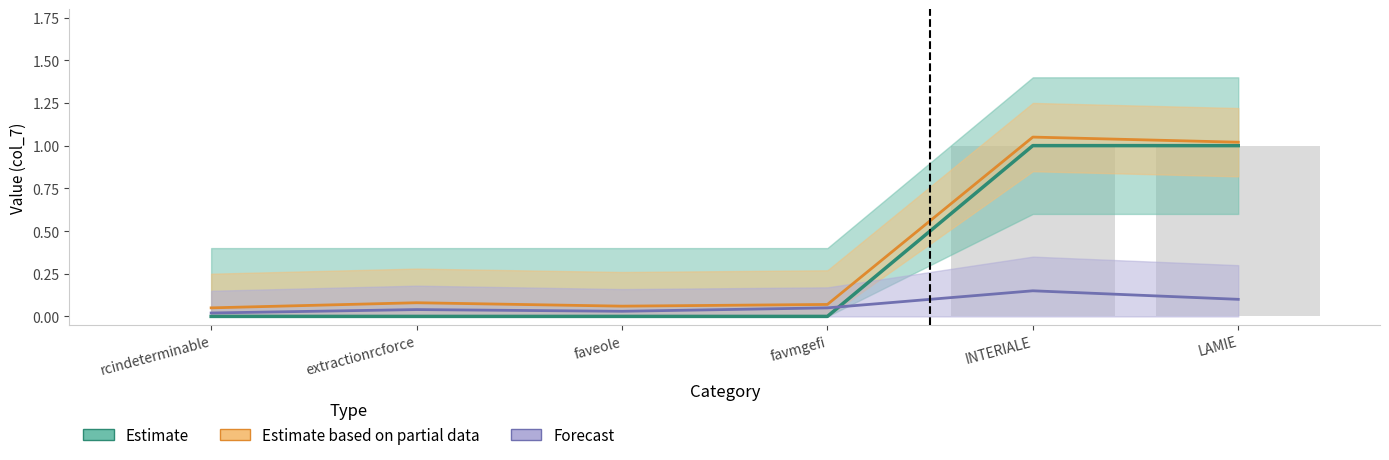

What is the sum of the Forecast values at extractionrcforce and LAMIE?

0.1